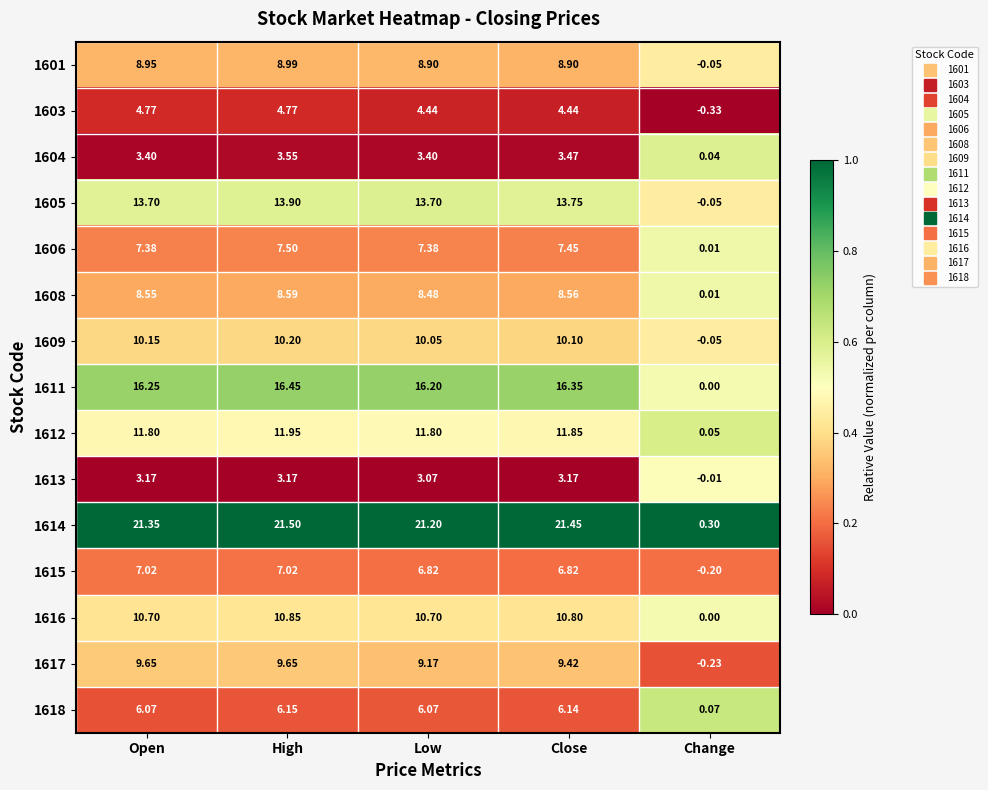

At which label does 1605 reach its minimum?

Change